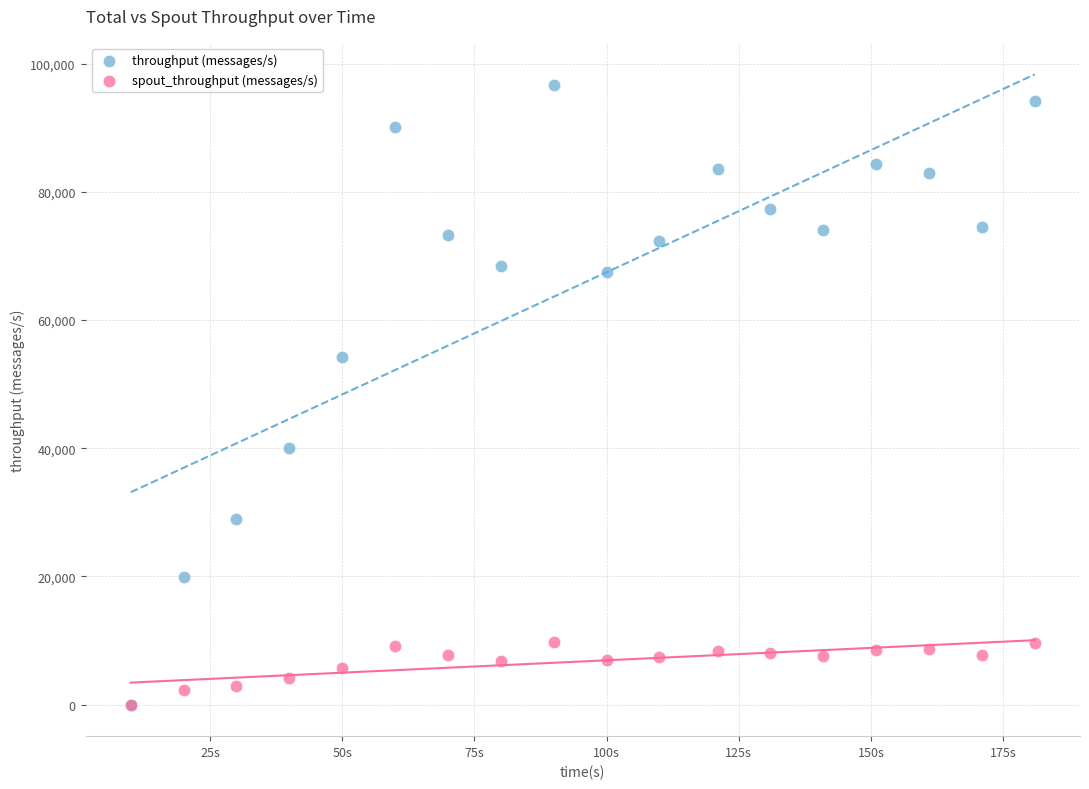

In the throughput (messages/s) series, what Y value is closest to 48333?

54286